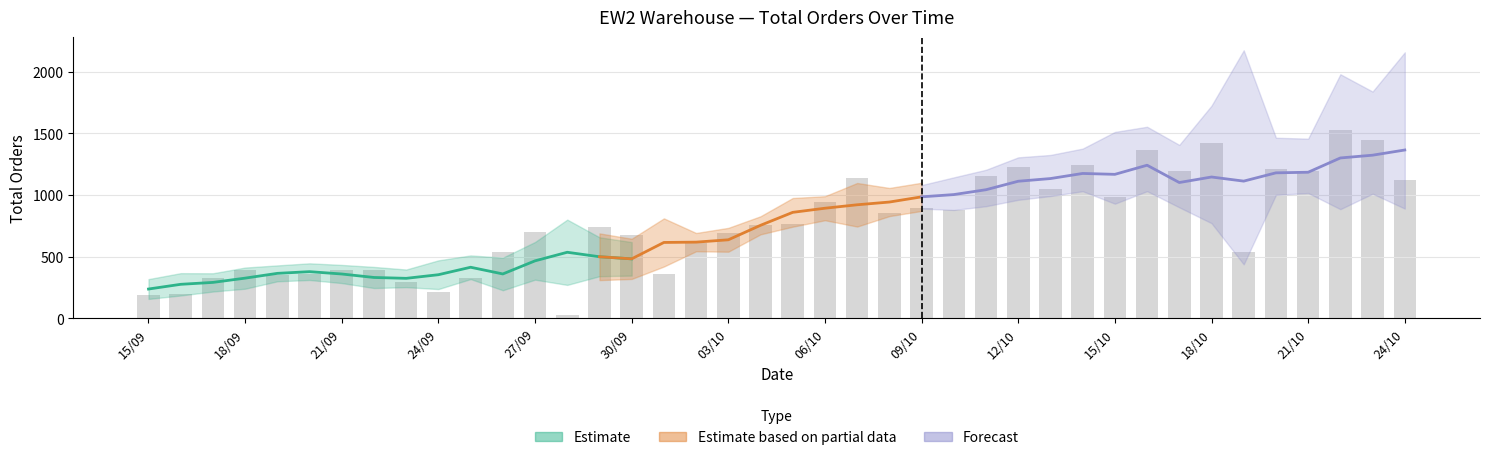

Approximately how many times larger is the value at 07/10 compared to 17/09?

3.5